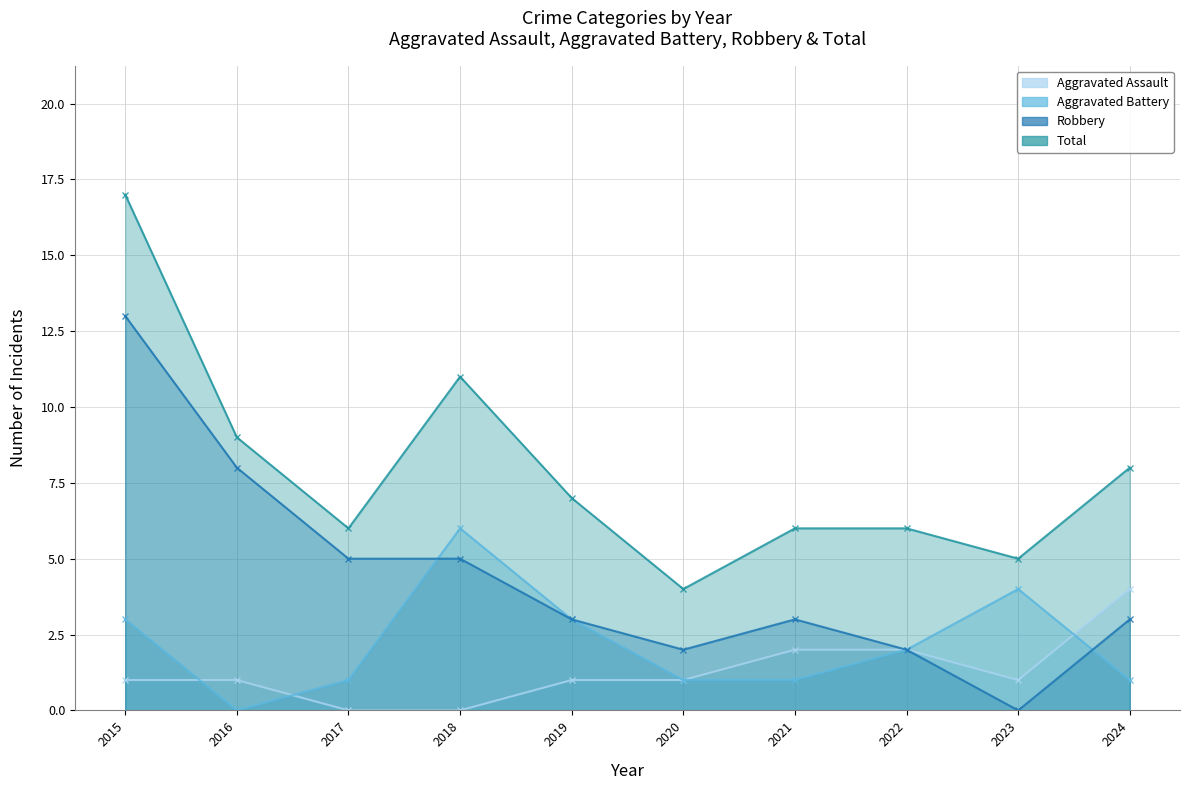

Reading right to left, extract all data points from this chart.

Aggravated Assault: 2024=4	2023=1	2022=2	2021=2	2020=1	2019=1	2018=0	2017=0	2016=1	2015=1
Aggravated Battery: 2024=1	2023=4	2022=2	2021=1	2020=1	2019=3	2018=6	2017=1	2016=0	2015=3
Robbery: 2024=3	2023=0	2022=2	2021=3	2020=2	2019=3	2018=5	2017=5	2016=8	2015=13
Total: 2024=8	2023=5	2022=6	2021=6	2020=4	2019=7	2018=11	2017=6	2016=9	2015=17